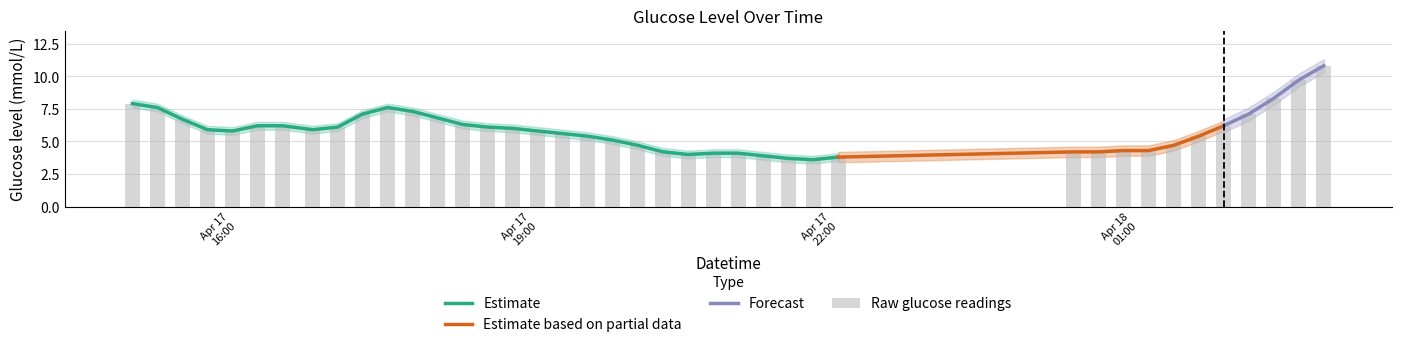

What is the difference between the maximum and minimum values?

7.2